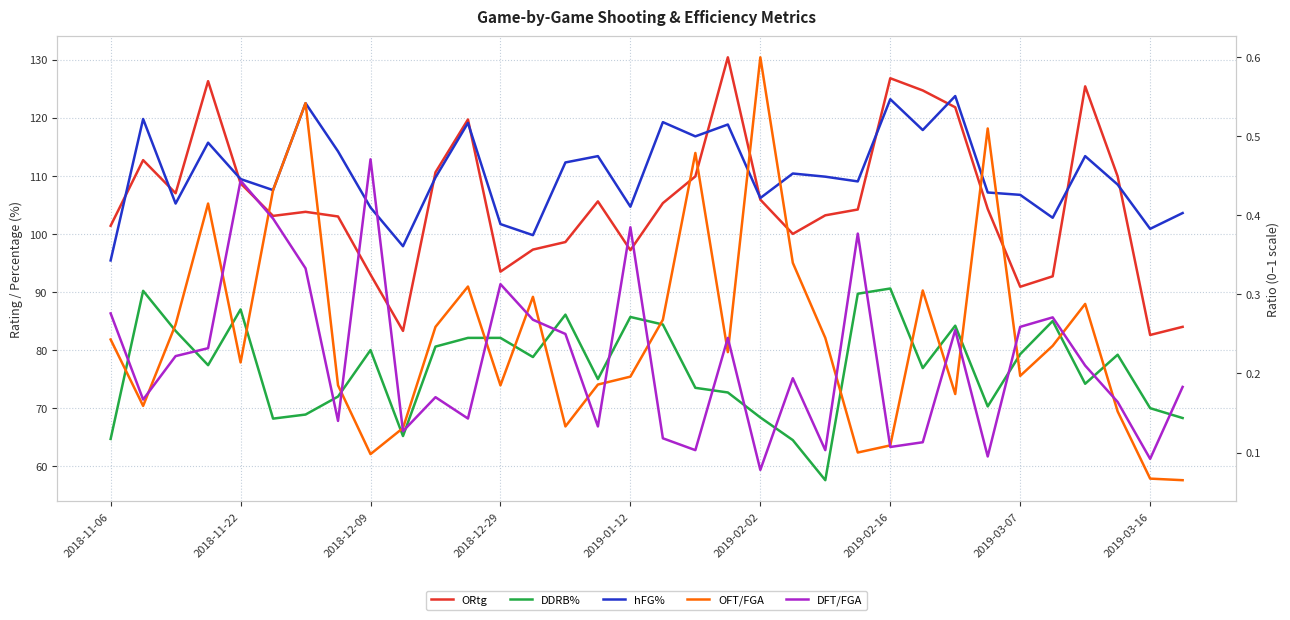

Reading left to right, list all the values displayed in this chart.

ORtg: 101.4	112.7	107.0	126.3	108.7	103.1	103.8	103.0	93.0	83.3	110.6	119.7	93.5	97.3	98.6	105.6	97.2	105.3	109.9	130.4	105.9	100.0	103.2	104.2	126.8	124.7	121.8	104.3	90.9	92.7	125.4	109.9	82.6	84.0
DDRB%: 64.7	90.2	83.3	77.4	87.0	68.2	68.9	72.0	80.0	65.2	80.6	82.1	82.1	78.8	86.1	75.0	85.7	84.4	73.5	72.7	68.4	64.5	57.6	89.7	90.6	76.9	84.2	70.3	79.3	85.0	74.2	79.2	70.0	68.3
hFG%: 0.3	0.5	0.4	0.5	0.4	0.4	0.5	0.5	0.4	0.4	0.4	0.5	0.4	0.4	0.5	0.5	0.4	0.5	0.5	0.5	0.4	0.5	0.4	0.4	0.5	0.5	0.6	0.4	0.4	0.4	0.5	0.4	0.4	0.4
OFT/FGA: 0.2	0.2	0.3	0.4	0.2	0.4	0.5	0.2	0.1	0.1	0.3	0.3	0.2	0.3	0.1	0.2	0.2	0.3	0.5	0.2	0.6	0.3	0.2	0.1	0.1	0.3	0.2	0.5	0.2	0.2	0.3	0.2	0.1	0.1
DFT/FGA: 0.3	0.2	0.2	0.2	0.4	0.4	0.3	0.1	0.5	0.1	0.2	0.1	0.3	0.3	0.2	0.1	0.4	0.1	0.1	0.2	0.1	0.2	0.1	0.4	0.1	0.1	0.3	0.1	0.3	0.3	0.2	0.2	0.1	0.2